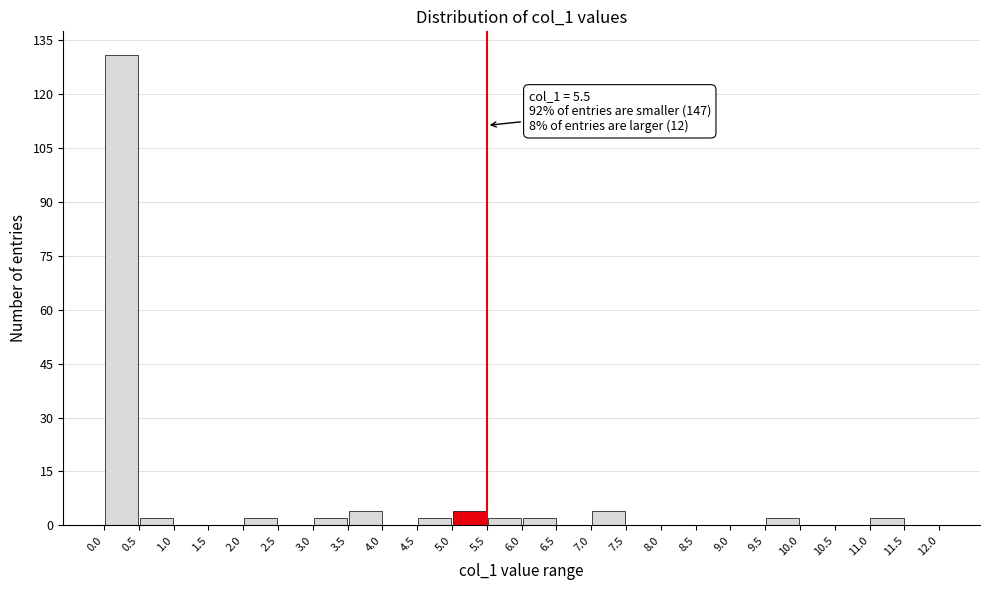

Over which range of the x-axis is the bar tallest?

0.0 to 0.5